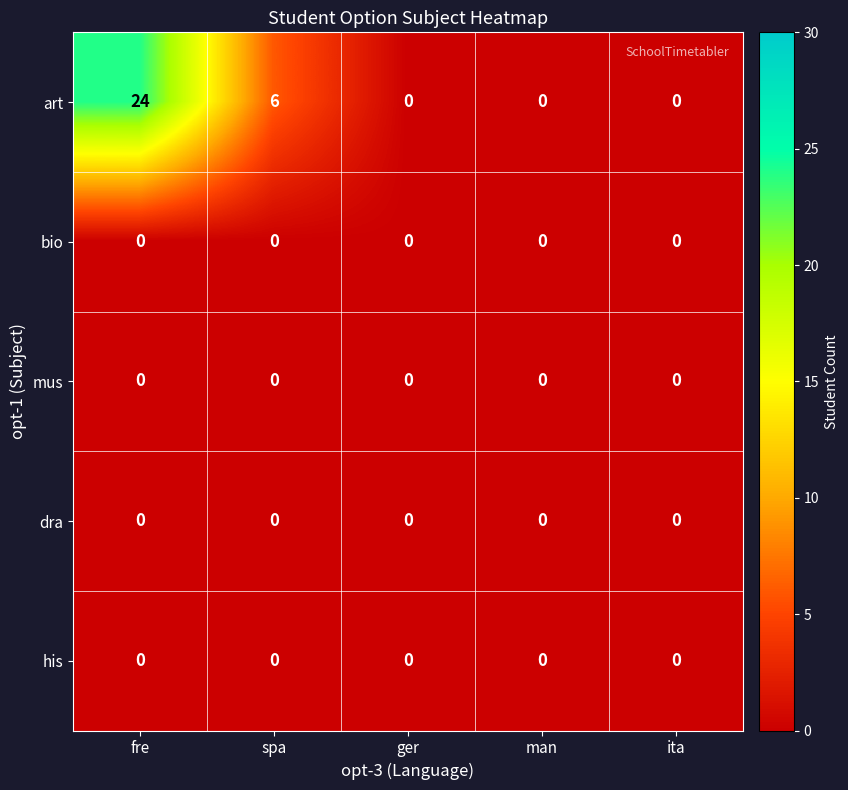

Which series changed the most between fre and spa?

art